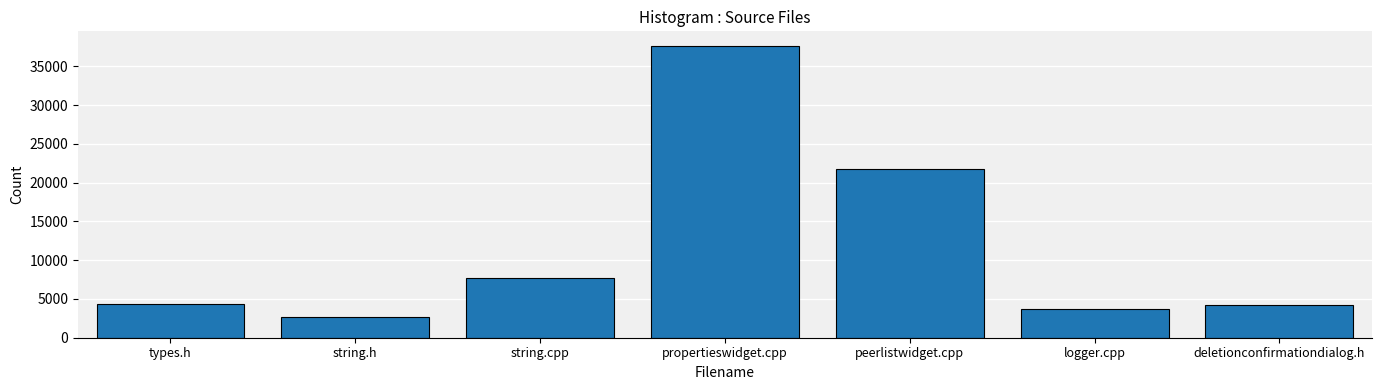

Reading left to right, what are all the values shown in this chart?

types.h=4408	string.h=2654	string.cpp=7659	propertieswidget.cpp=37651	peerlistwidget.cpp=21818	logger.cpp=3739	deletionconfirmationdialog.h=4245